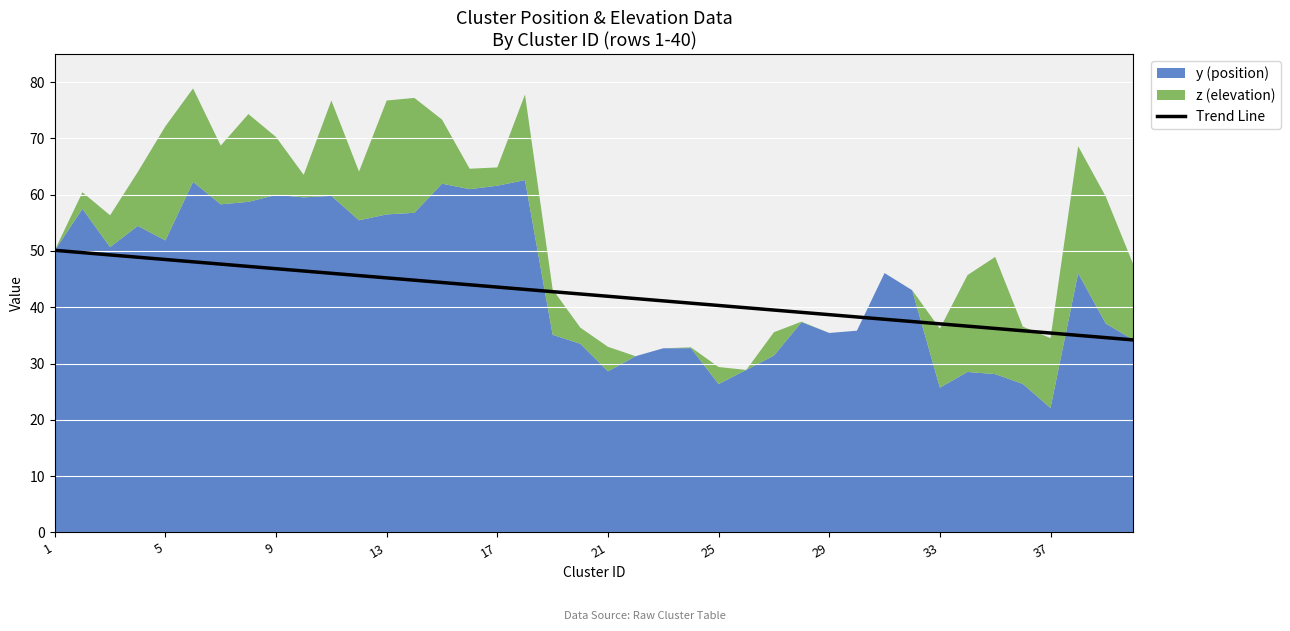

The value of Trend Line at 5 is 28.7. True or false?

False